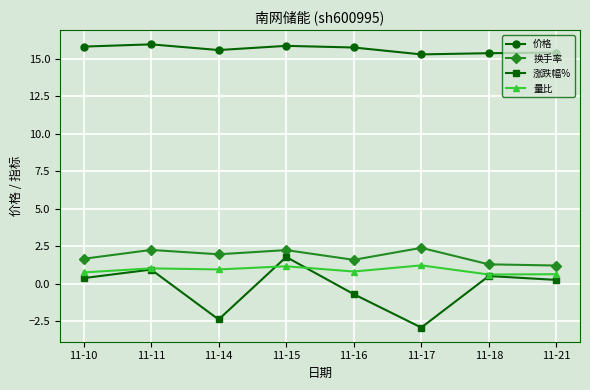

What is the maximum value shown in the chart?

16.0